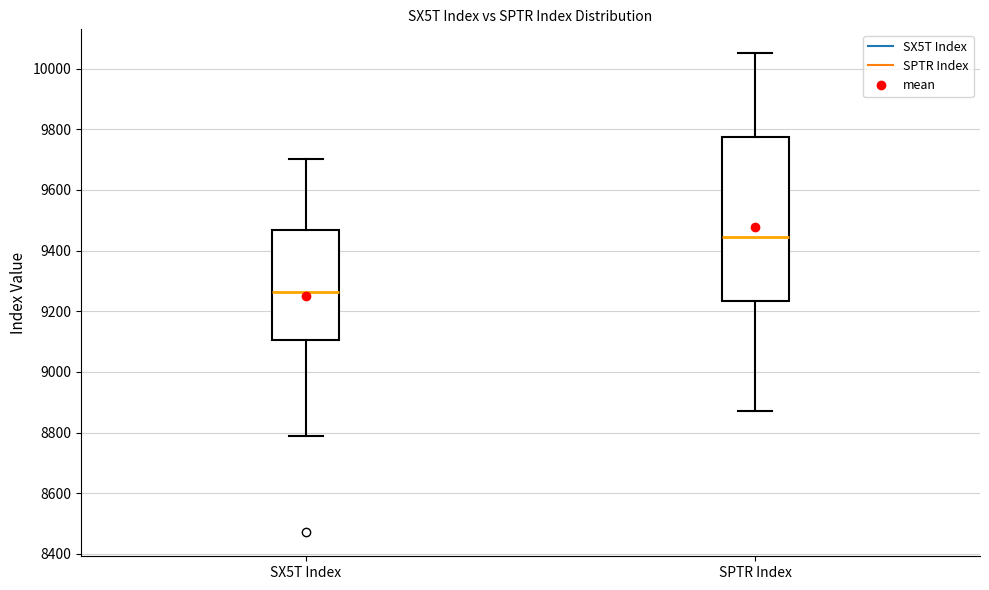

Comparing the boxes themselves (not the whiskers), which one is the tallest?

SPTR Index